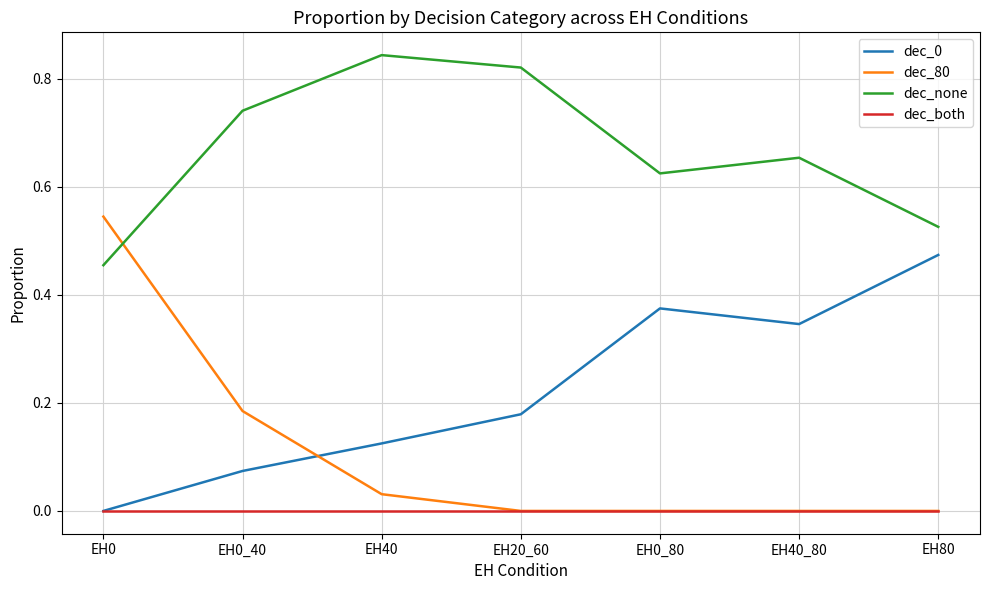

Is the value of dec_80 at EH0_40 greater than the value of dec_both at EH40?

Yes